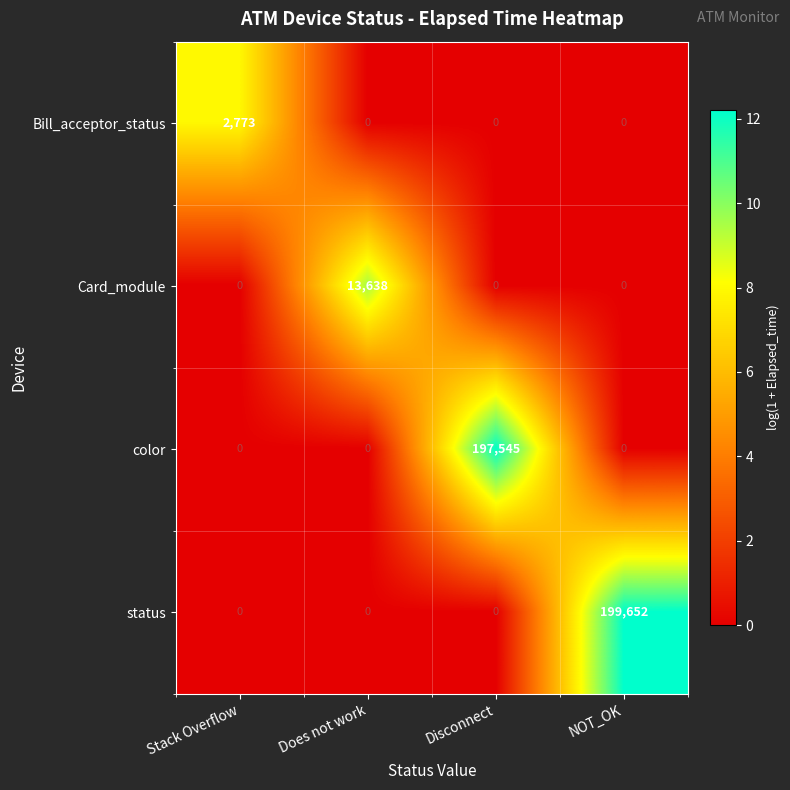

Between Disconnect and NOT_OK, which series saw the biggest shift?

status